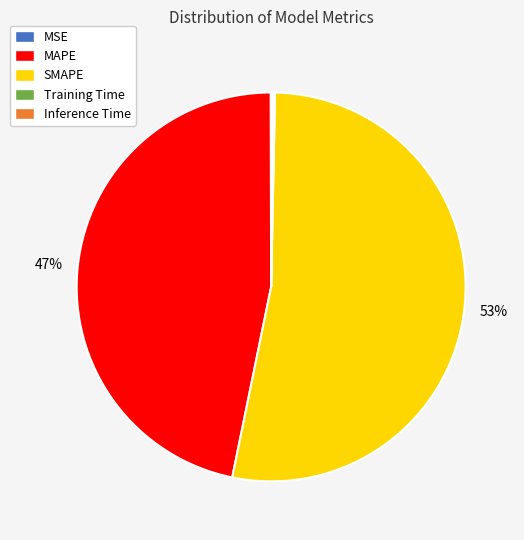

To the nearest percent, what is the difference between the largest and smallest slice percentages?

53%